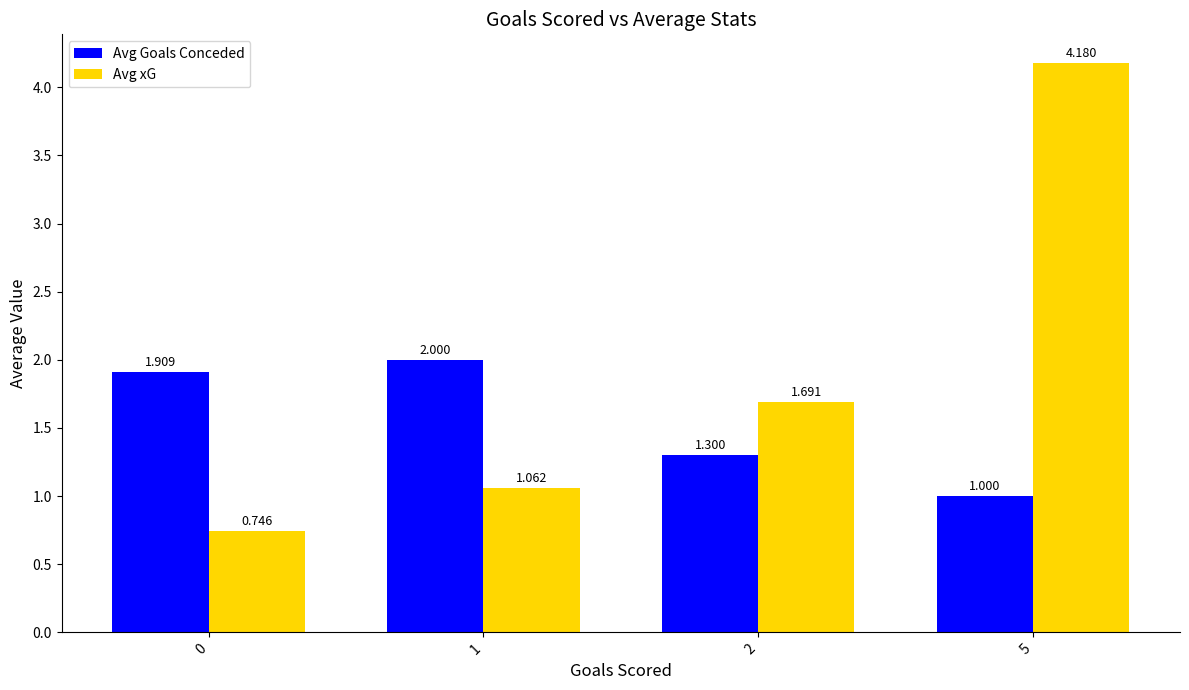

Count the number of categories in the chart.

4